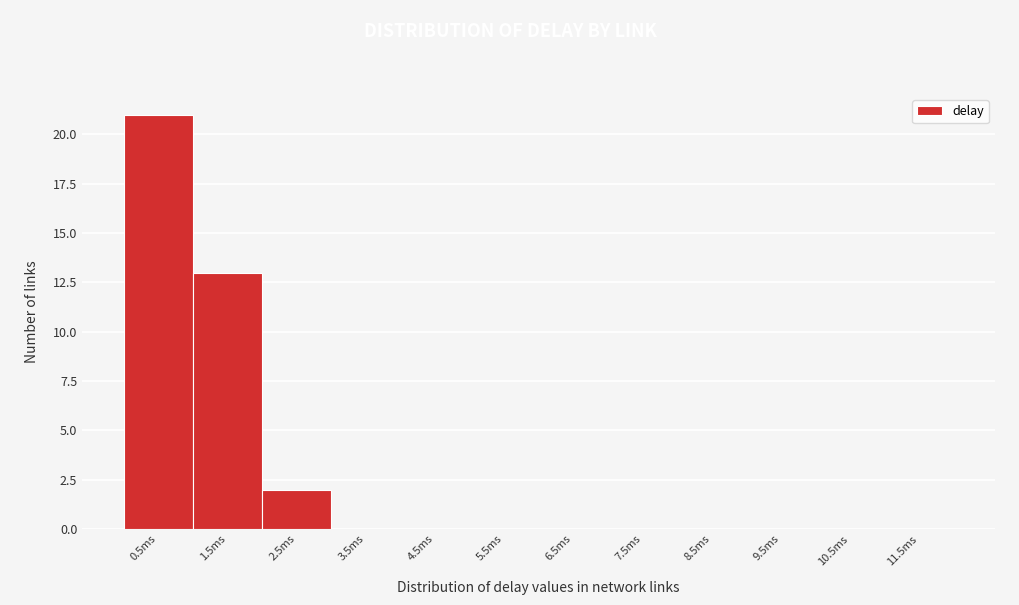

Reading left to right, extract all data points from this chart.

0.5ms=21	1.5ms=13	2.5ms=2	3.5ms=0	4.5ms=0	5.5ms=0	6.5ms=0	7.5ms=0	8.5ms=0	9.5ms=0	10.5ms=0	11.5ms=0